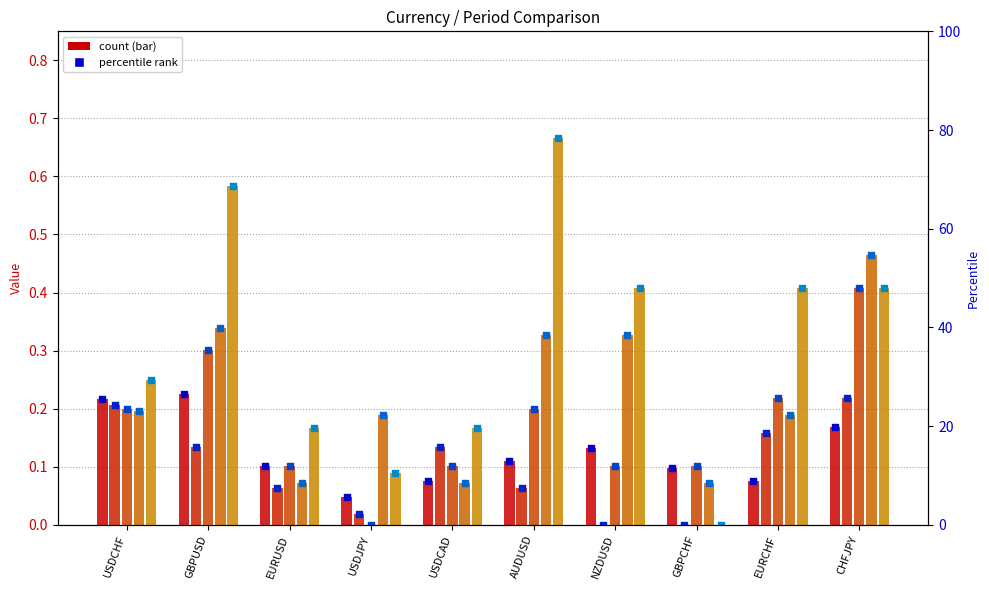

What is the total value across all series at GBPCHF?

0.3